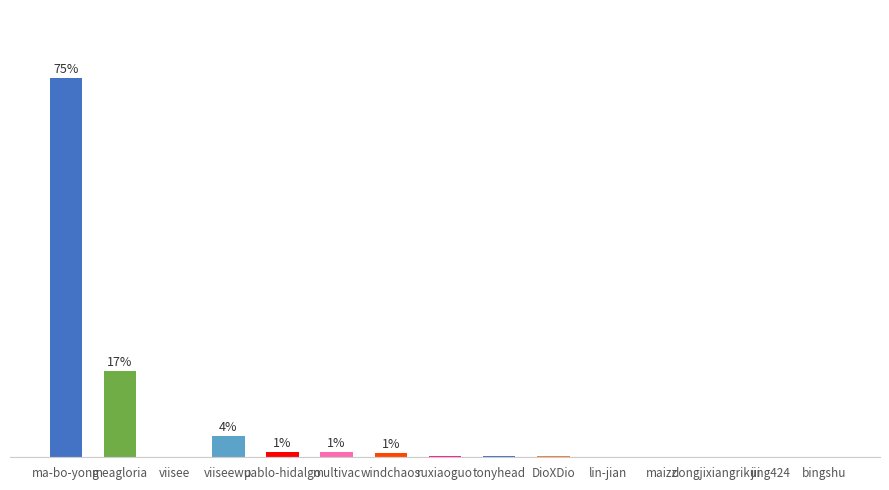

Which category has the highest value across all series?

ma-bo-yong